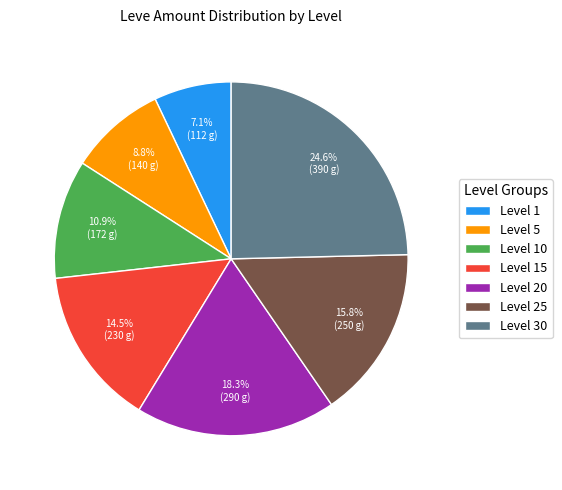

To the nearest percent, what is the difference between the largest and smallest slice percentages?

18%